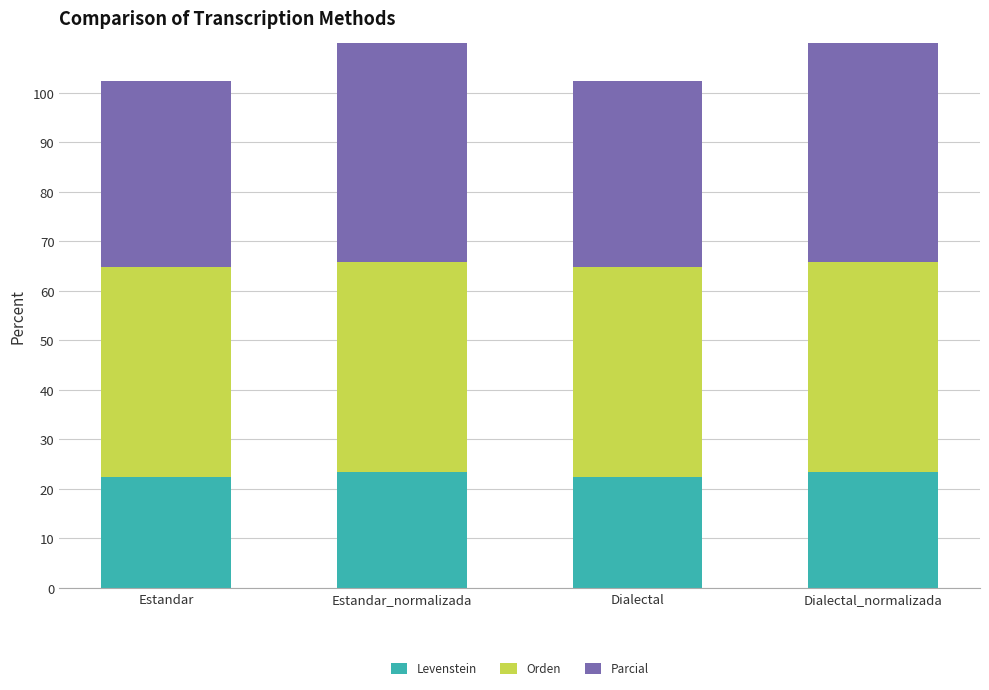

At which category is the sum across all series the highest?

Estandar_normalizada